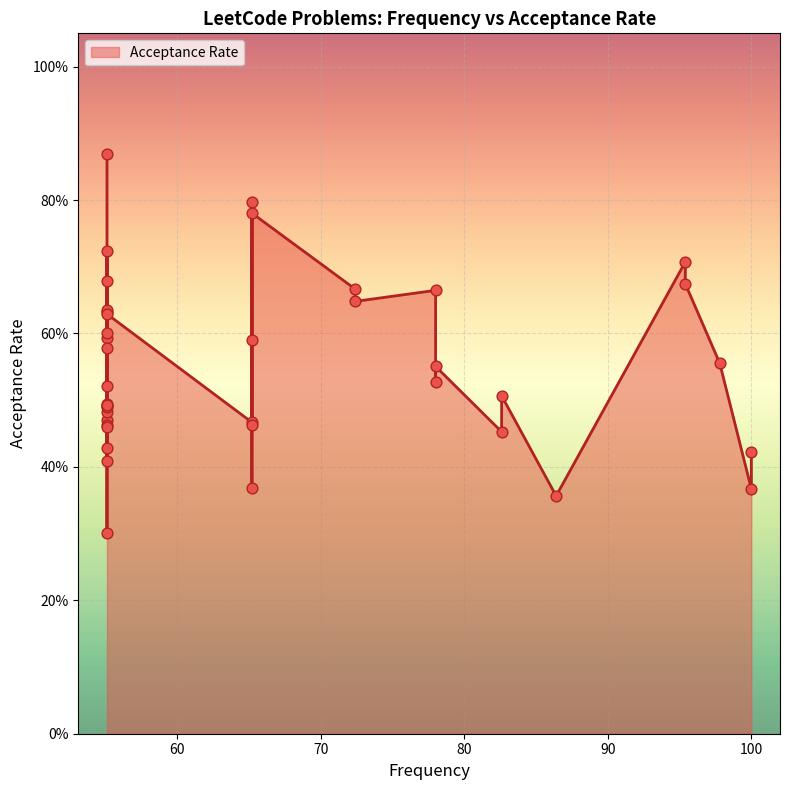

Between 95.4 and 65.2, which is larger?

65.2